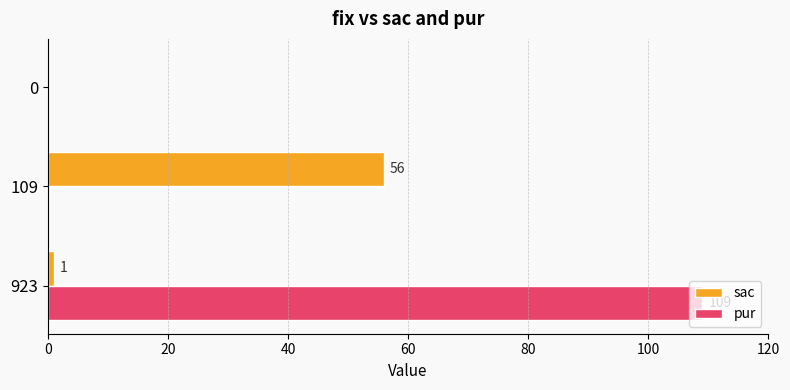

Which category has the highest value in the sac series?

109